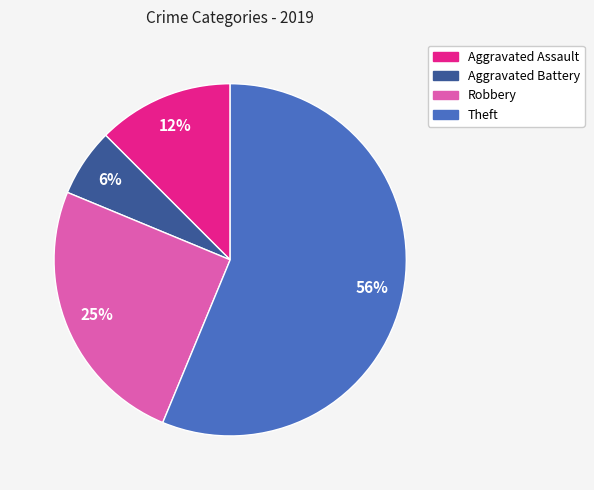

To the nearest percent, what is the difference between the Aggravated Battery and Robbery slice percentages?

19%